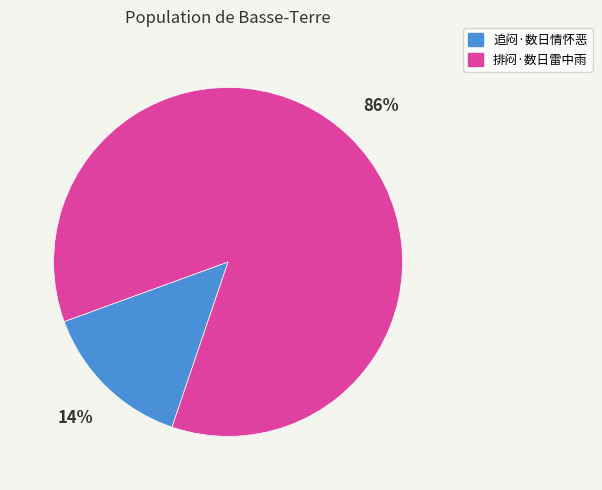

True or false: 排闷·数日雷中雨 accounts for 86% of the total.

True